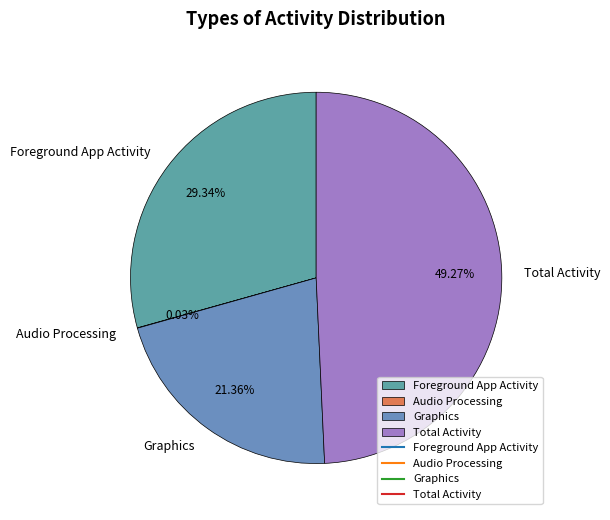

What is the ratio of the value at Graphics to the value at Foreground App Activity?

0.7